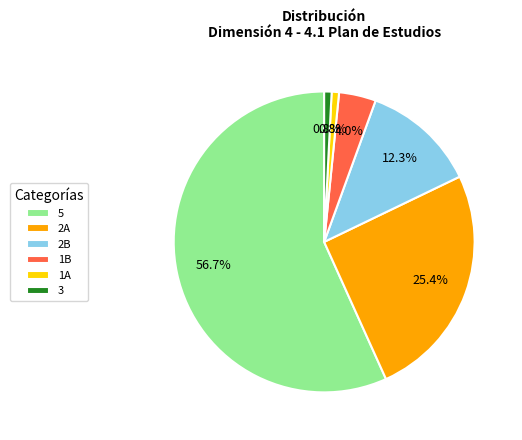

True or false: 5 accounts for 47% of the total.

False